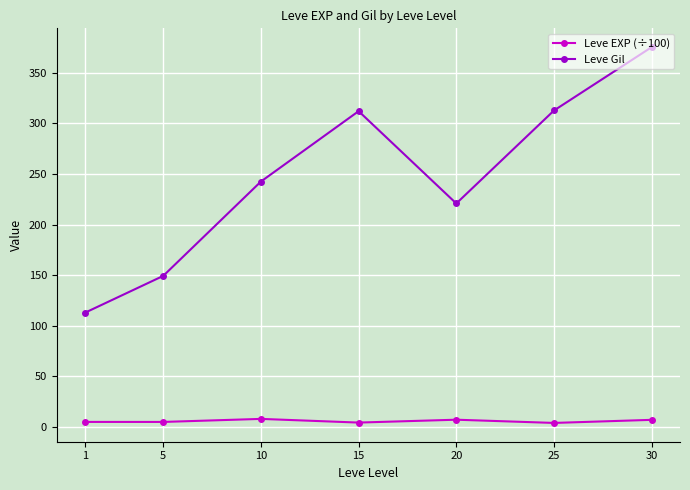

Which series has the largest total across all categories?

Leve Gil